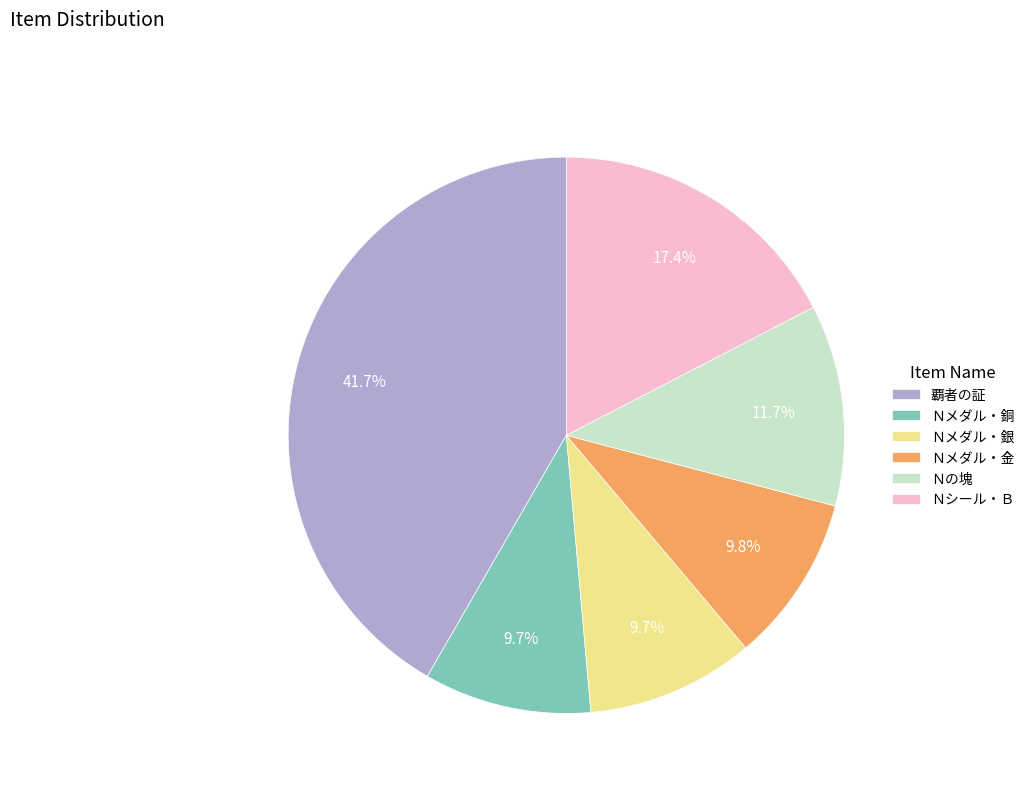

What portion of the pie excludes 覇者の証?

58.3%